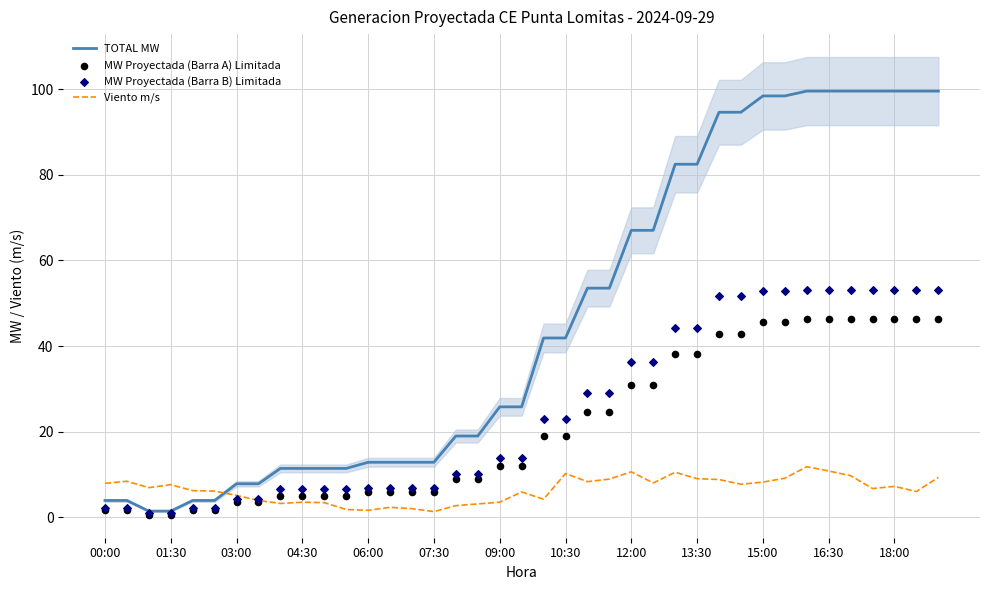

Which series has the largest Y range (max minus min)?

TOTAL MW